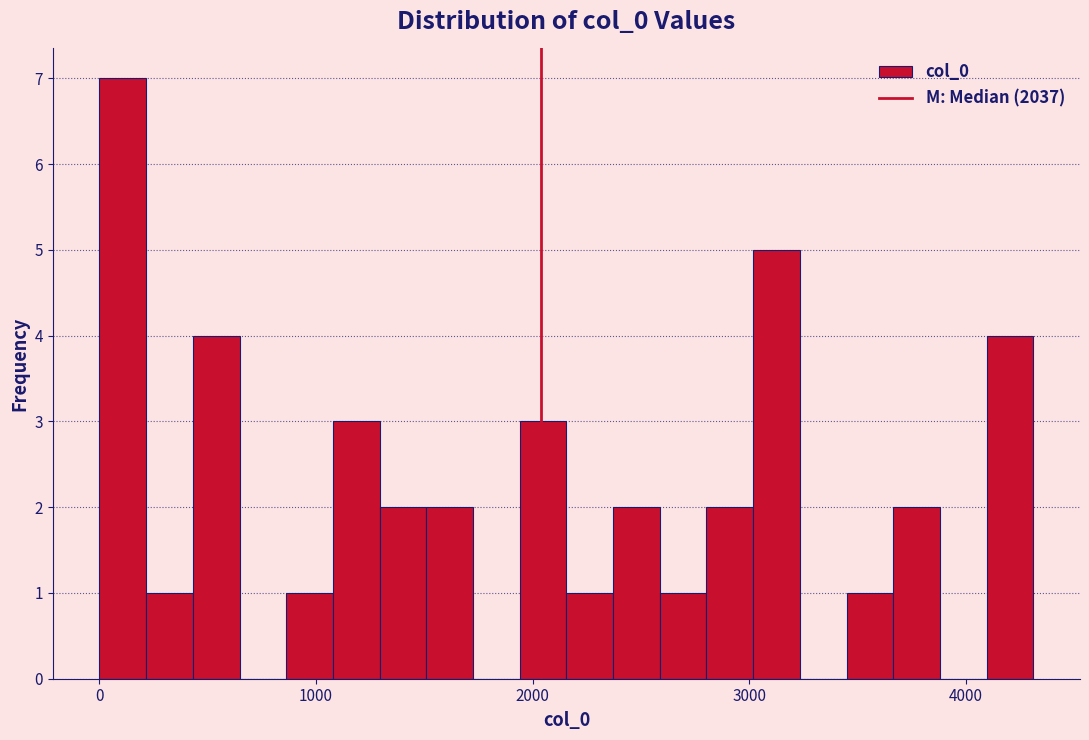

Around what value on the x-axis is the tallest bar? Give the approximate position of its centre, as read against the axis.

100